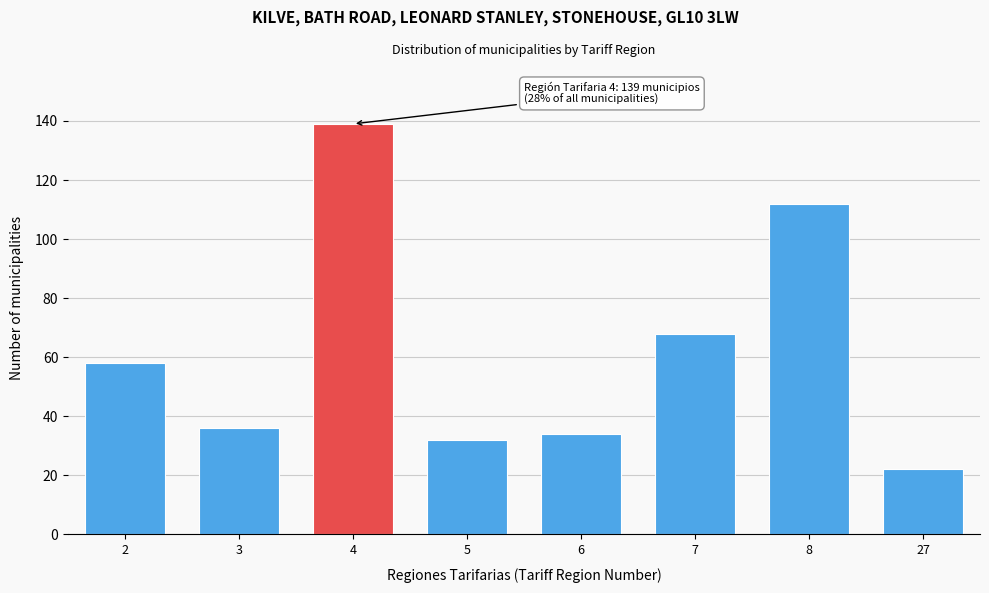

Reading left to right, extract all data points from this chart.

2=58	3=36	4=139	5=32	6=34	7=68	8=112	27=22